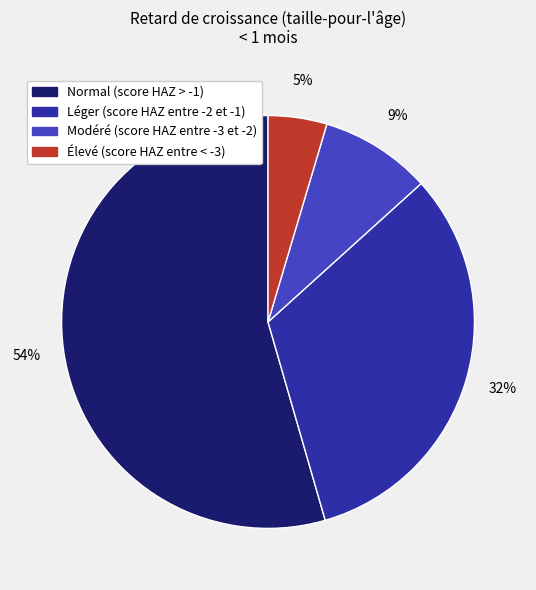

What is the largest slice in the pie chart?

Normal (score HAZ > -1)